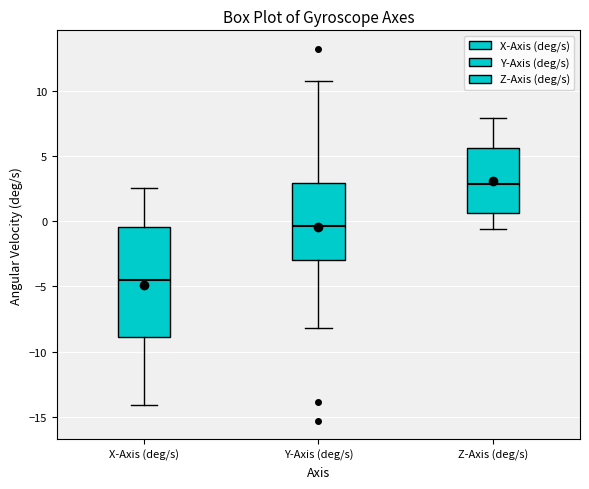

Reading left to right, read every box against the y-axis: the position of its median line, the range the box covers, and the ends of its whiskers. The values are not printed on the chart, so give them approximately, as read against the axis.

X-Axis (deg/s): median -4.5, box -9.0 to -0.5, whiskers -14.0 to 2.5
Y-Axis (deg/s): median -0.5, box -3.0 to 3.0, whiskers -8.0 to 11.0
Z-Axis (deg/s): median 3.0, box 0.5 to 5.5, whiskers -0.5 to 8.0